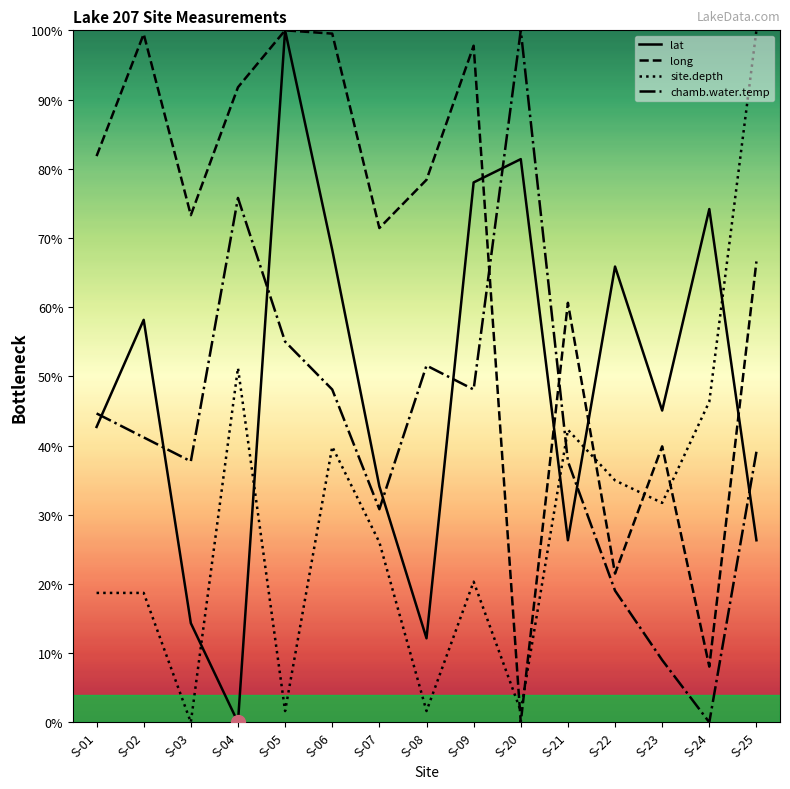

Is it true that site.depth equals 51.2 at S-04?

True